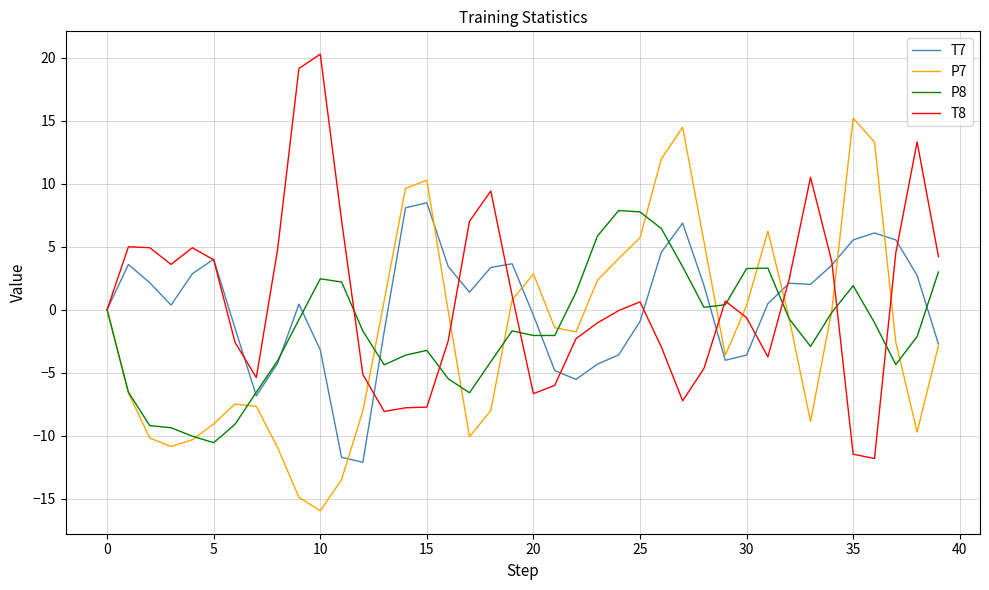

What is the greatest value displayed?

20.3